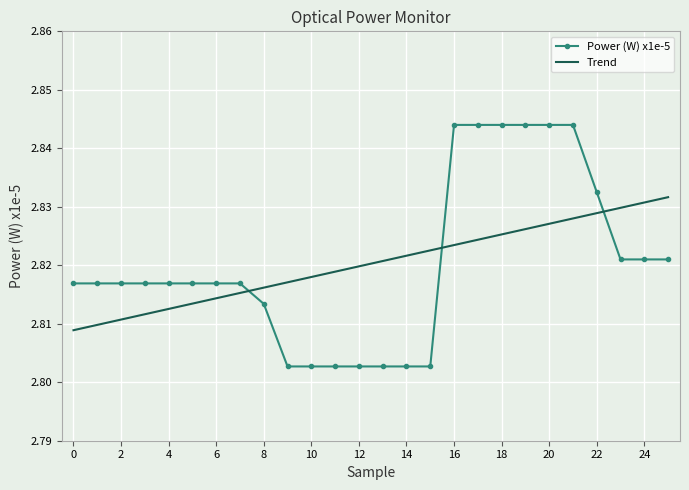

Which series ends up on top after the final intersection of Power (W) x1e-5 and Trend?

Trend